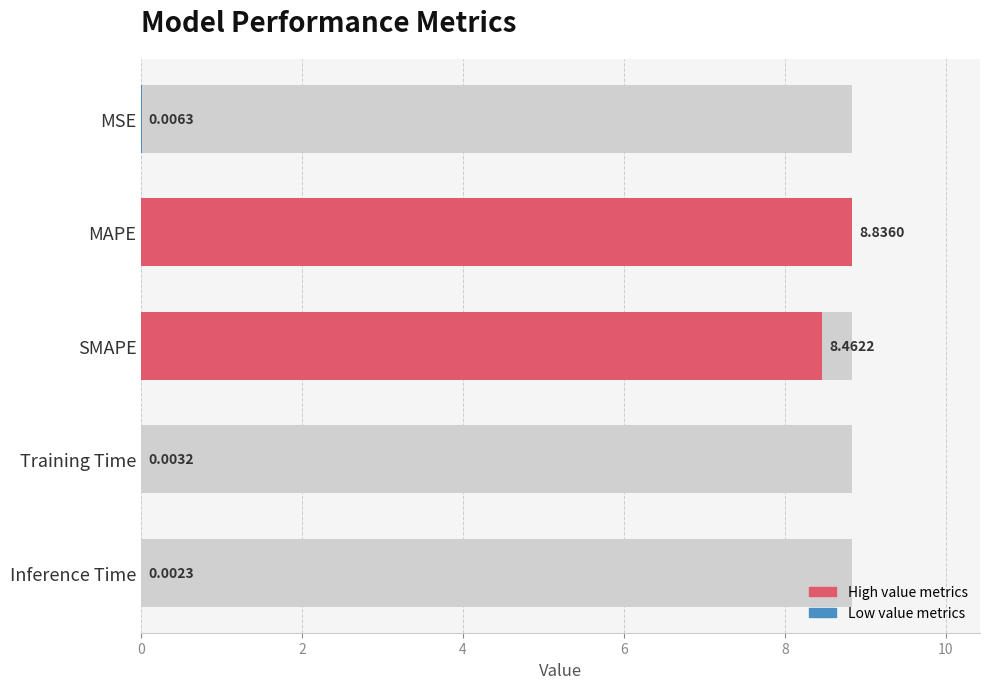

What is the difference between the second highest and second lowest values?

8.5